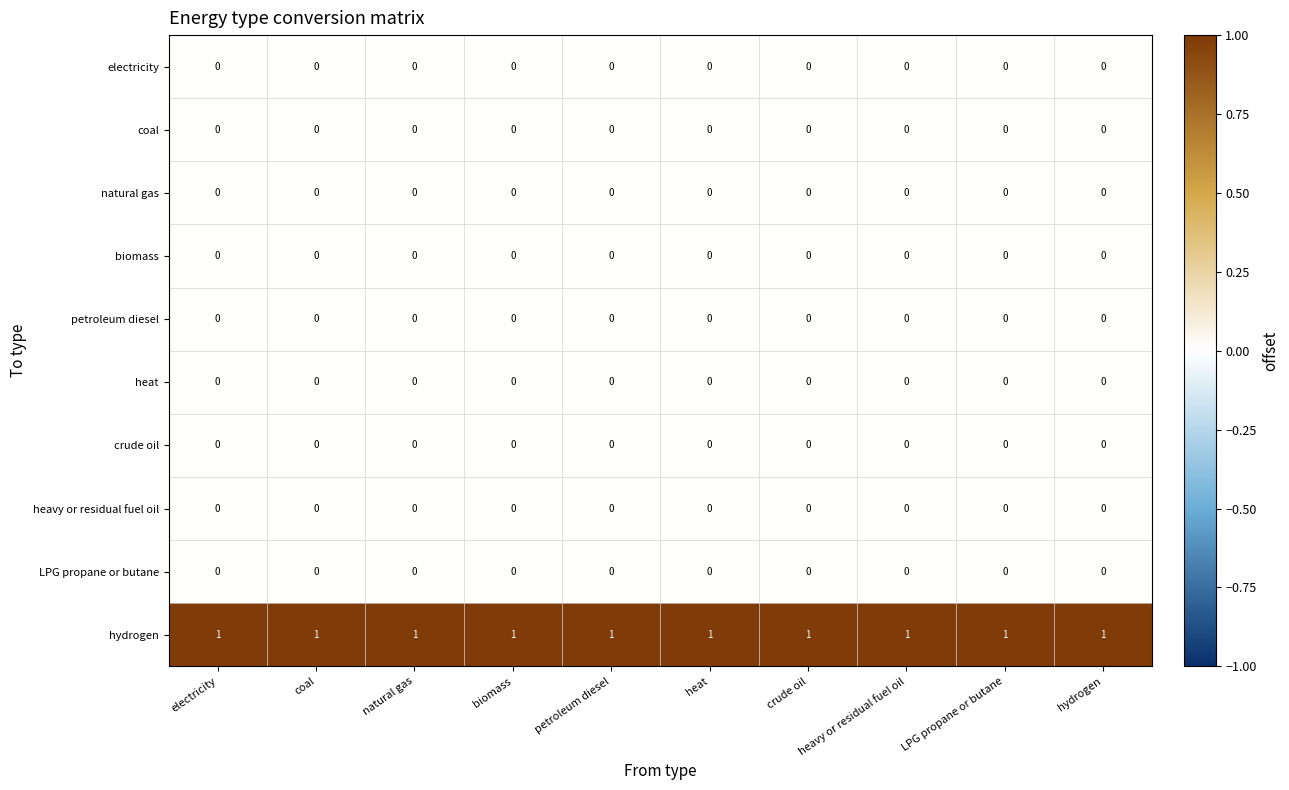

Which series has the largest total across all categories?

hydrogen